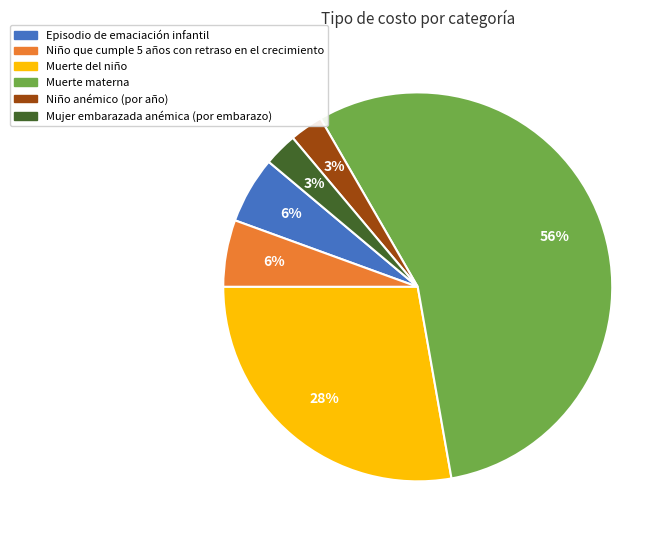

True or false: Muerte materna accounts for 61% of the total.

False